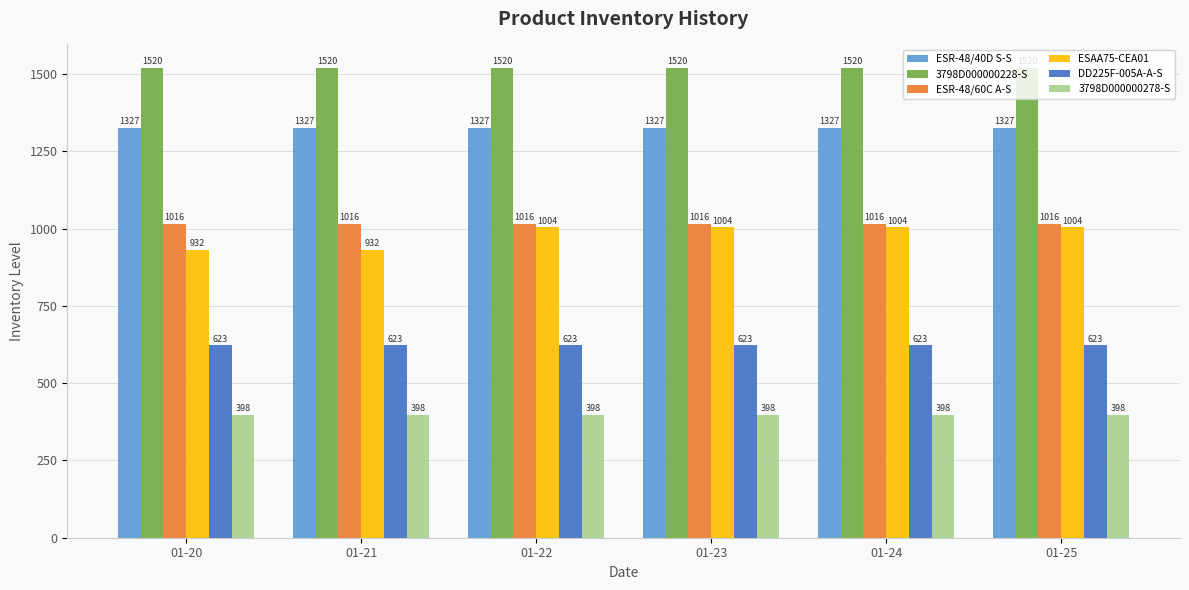

Rank the series at 01-24 from lowest to highest value.

3798D000000278-S, DD225F-005A-A-S, ESAA75-CEA01, ESR-48/60C A-S, ESR-48/40D S-S, 3798D000000228-S